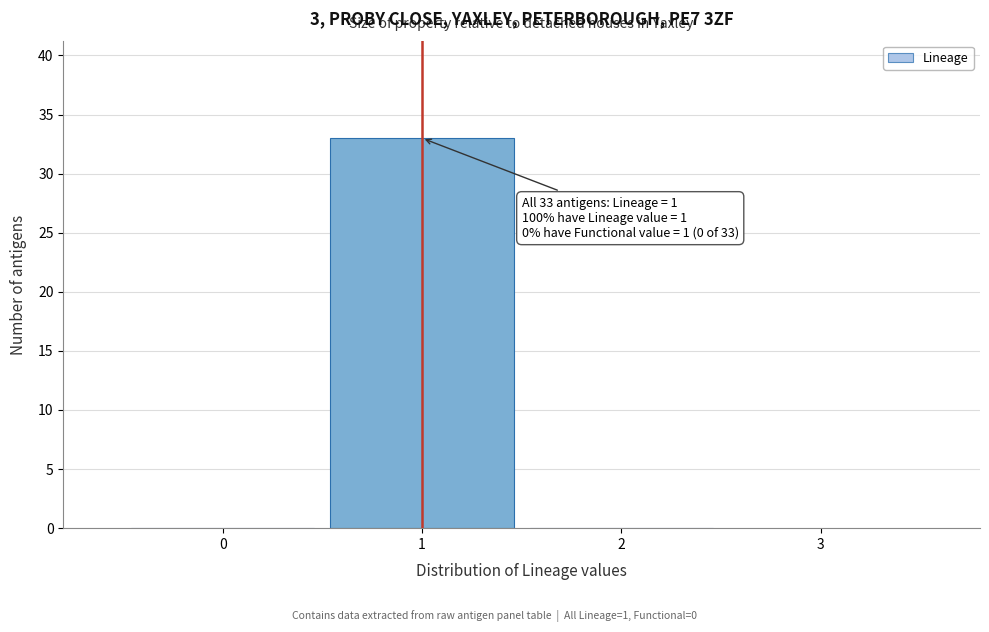

Over which range of the x-axis is the bar tallest?

0.5 to 1.5